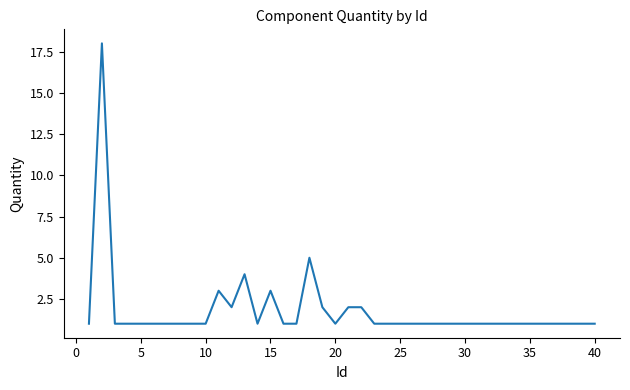

What is the difference between the maximum and minimum values?

17